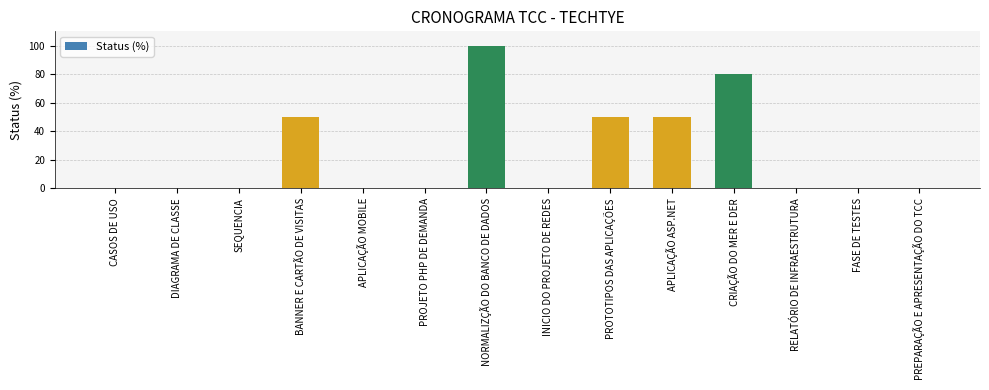

How many series are shown in this chart?

1